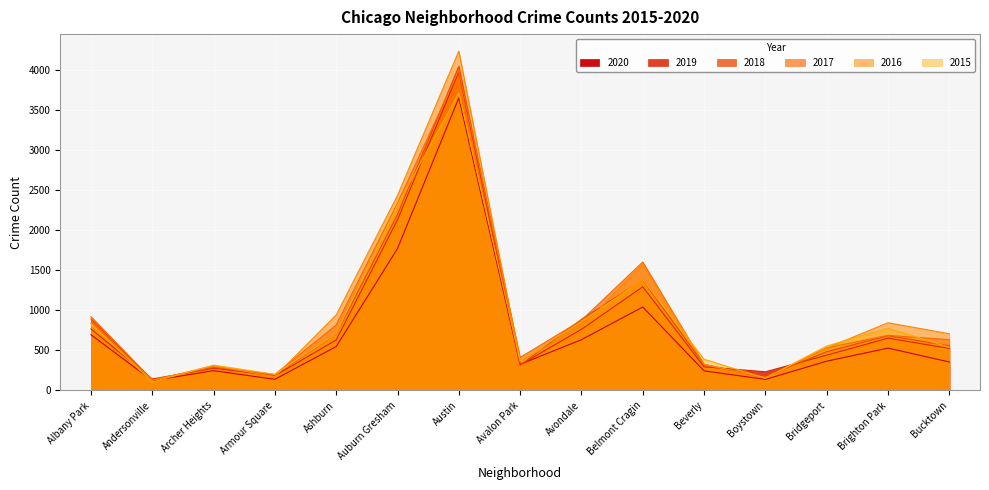

How many intersections are there between 2017 and 2016?

6